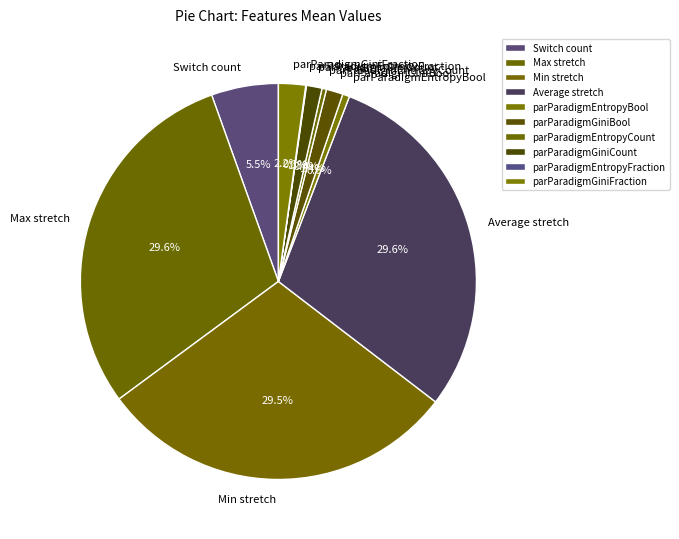

What percentage do Average stretch and parParadigmGiniCount together represent?

30.8%